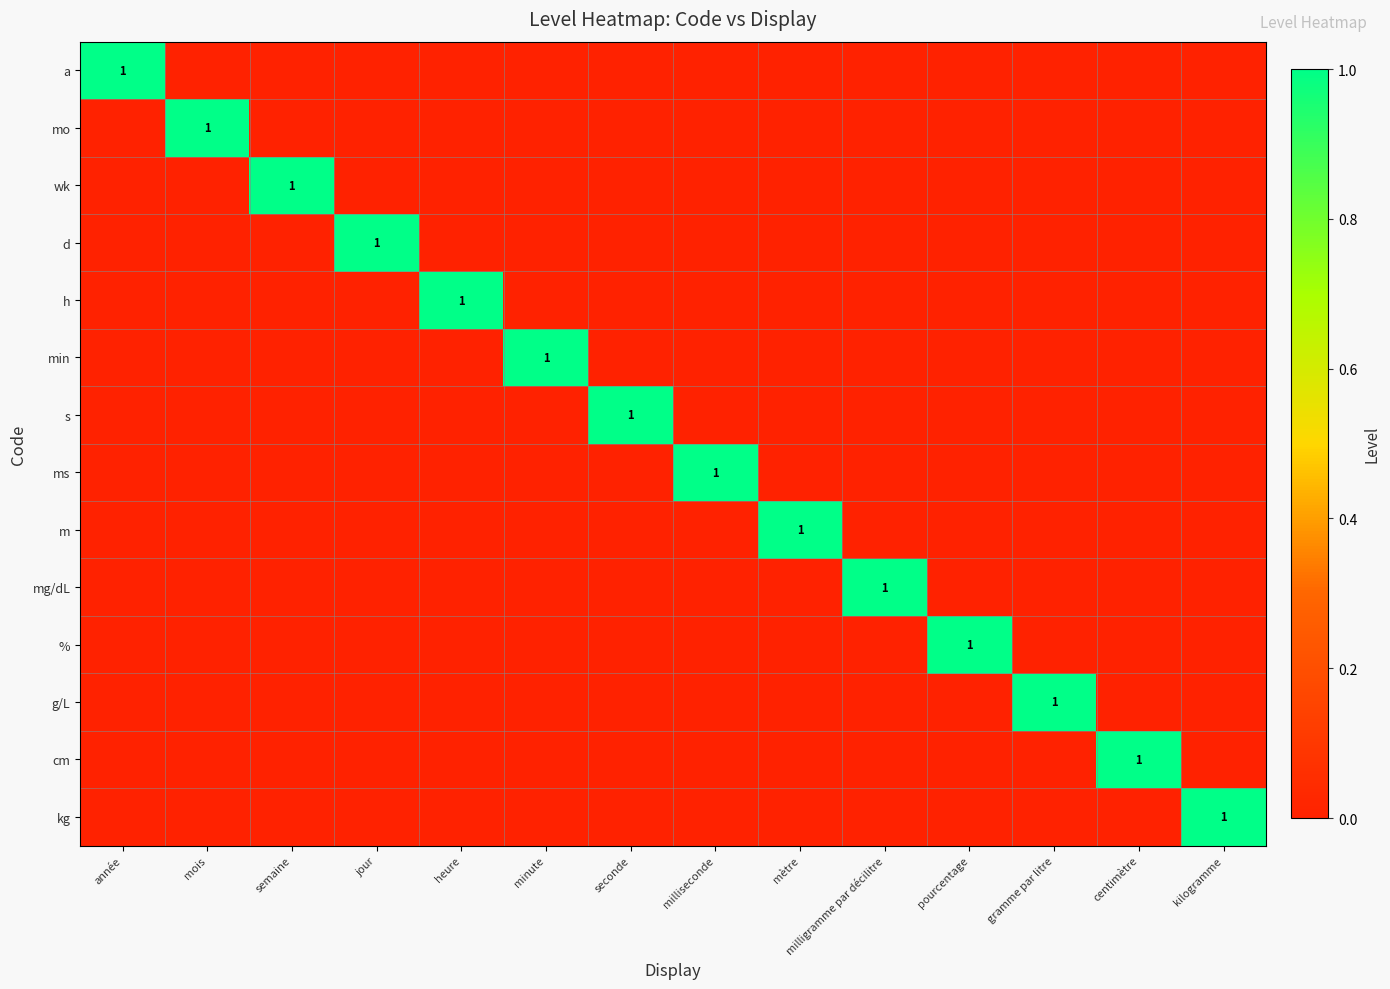

How many values in the a series exceed 0?

1